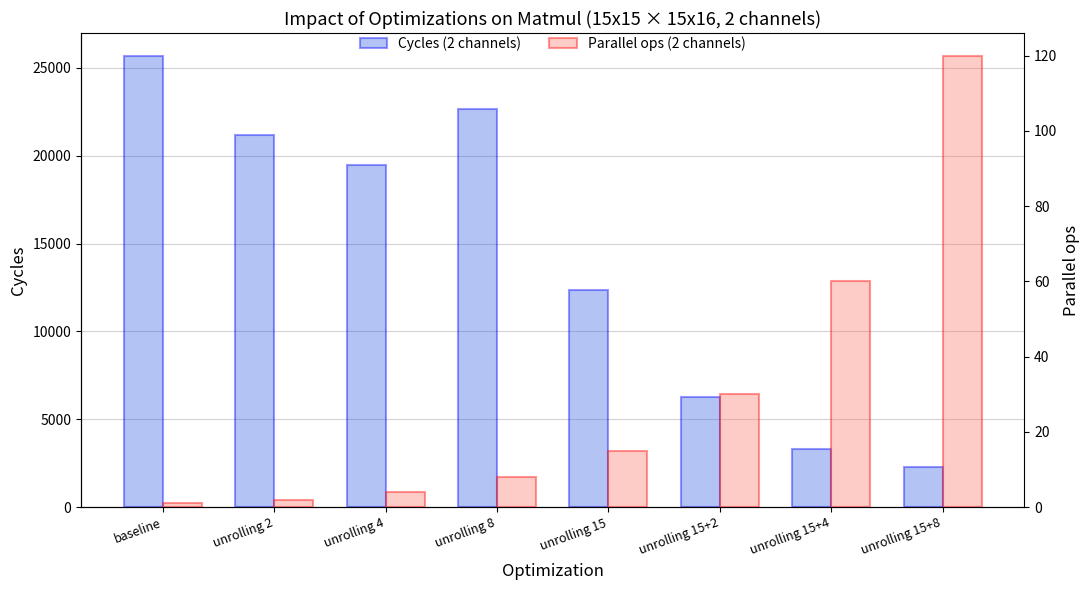

At which category is the sum across all series the highest?

baseline